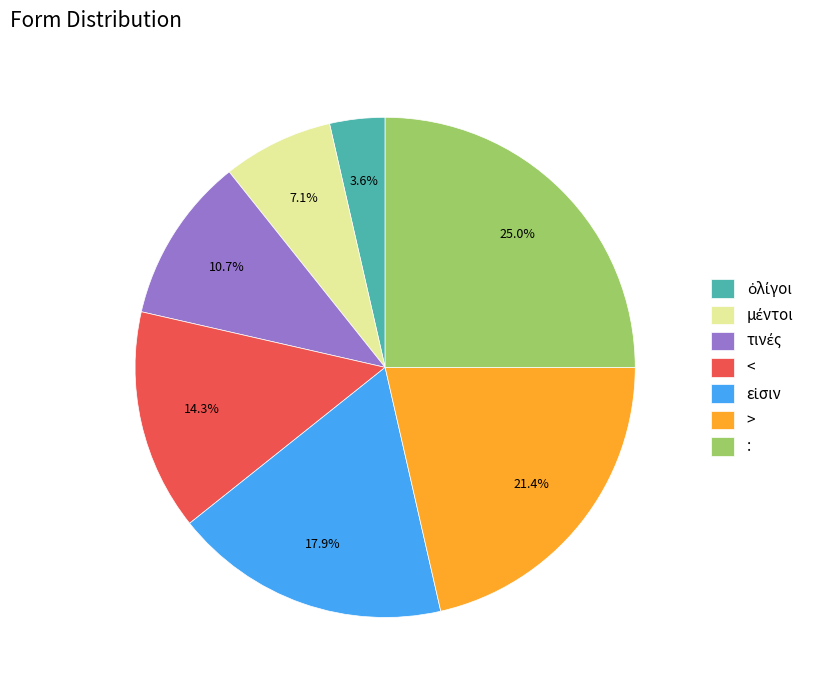

What is the total percentage of > and :?

46.4%